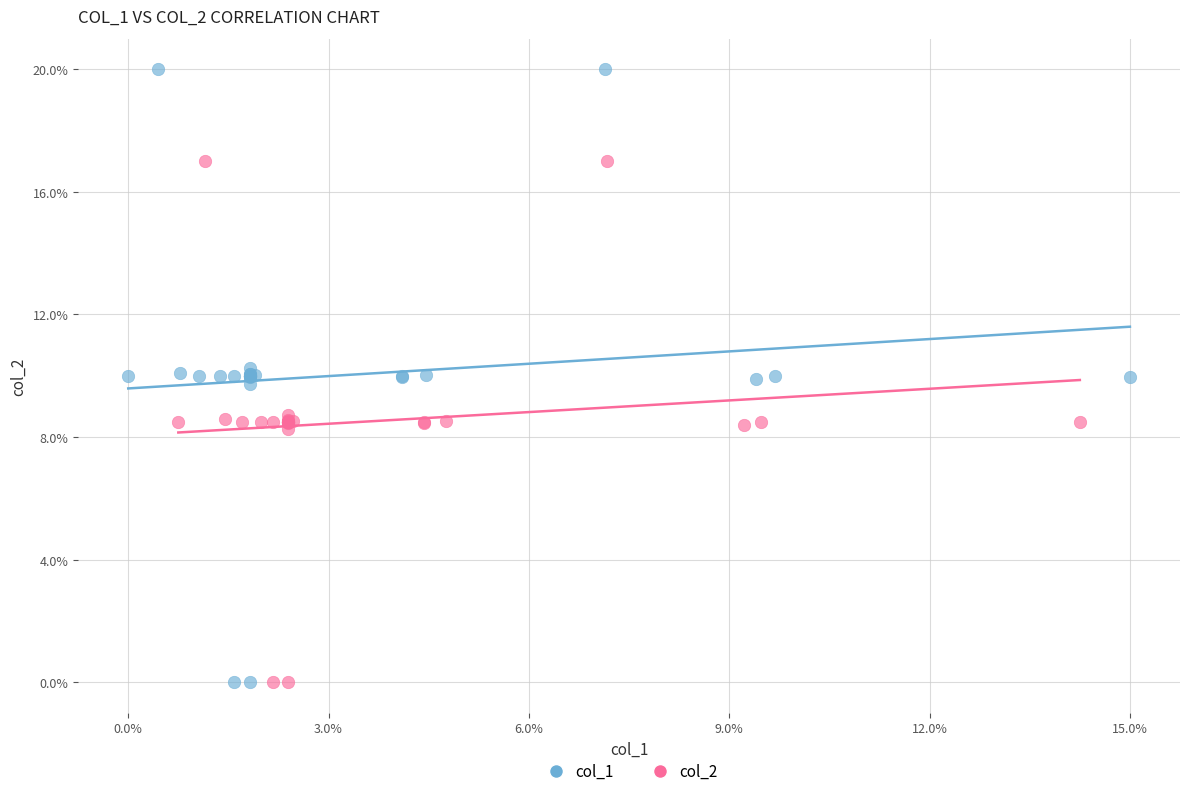

What are all the series names shown in the legend?

col_1, col_2